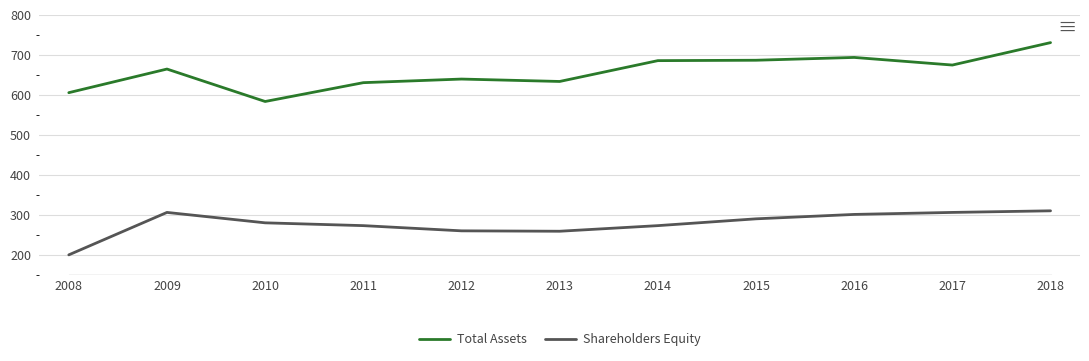

Is this an area chart (filled region under the line)?

No